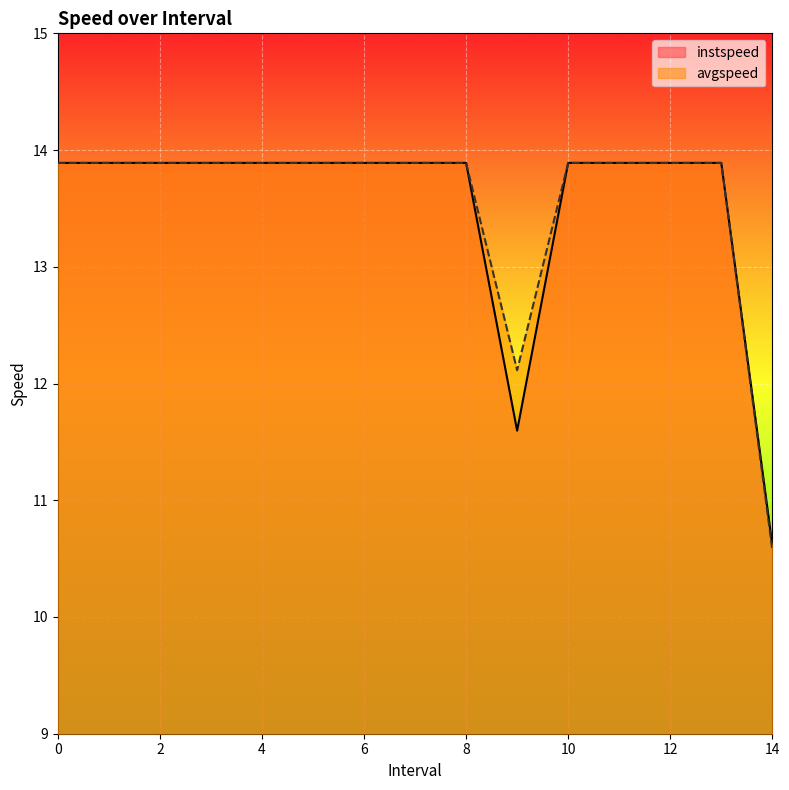

Reading left to right, list all the values displayed in this chart.

instspeed: 13.9	13.9	13.9	13.9	13.9	13.9	13.9	13.9	13.9	11.6	13.9	13.9	13.9	13.9	10.6
avgspeed: 13.9	13.9	13.9	13.9	13.9	13.9	13.9	13.9	13.9	12.1	13.9	13.9	13.9	13.9	10.6